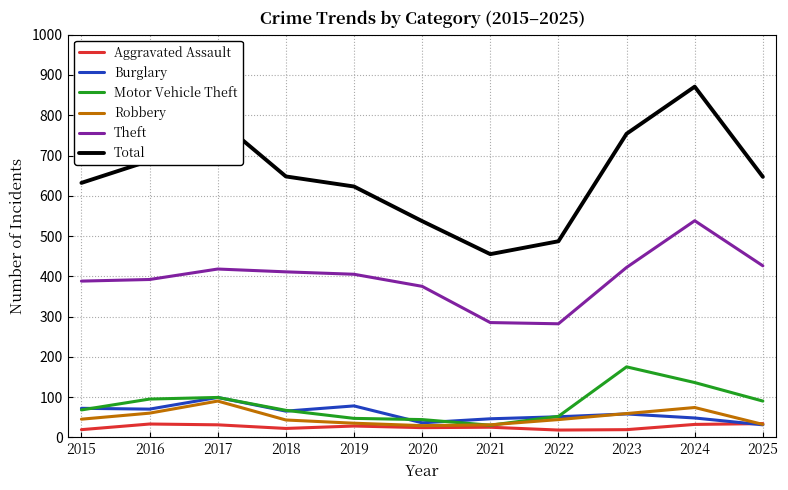

What is the difference between the maximum and minimum values in the Aggravated Assault series?

16